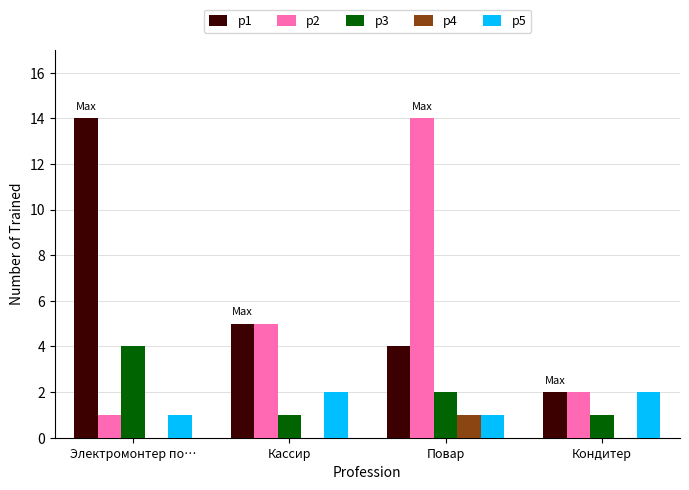

Between Повар and Кондитер, which series saw the biggest shift?

p2